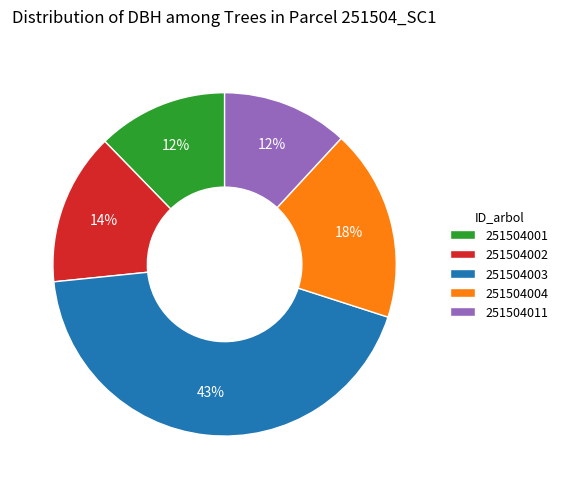

The 251504004 slice represents 24% of the pie. True or false?

False